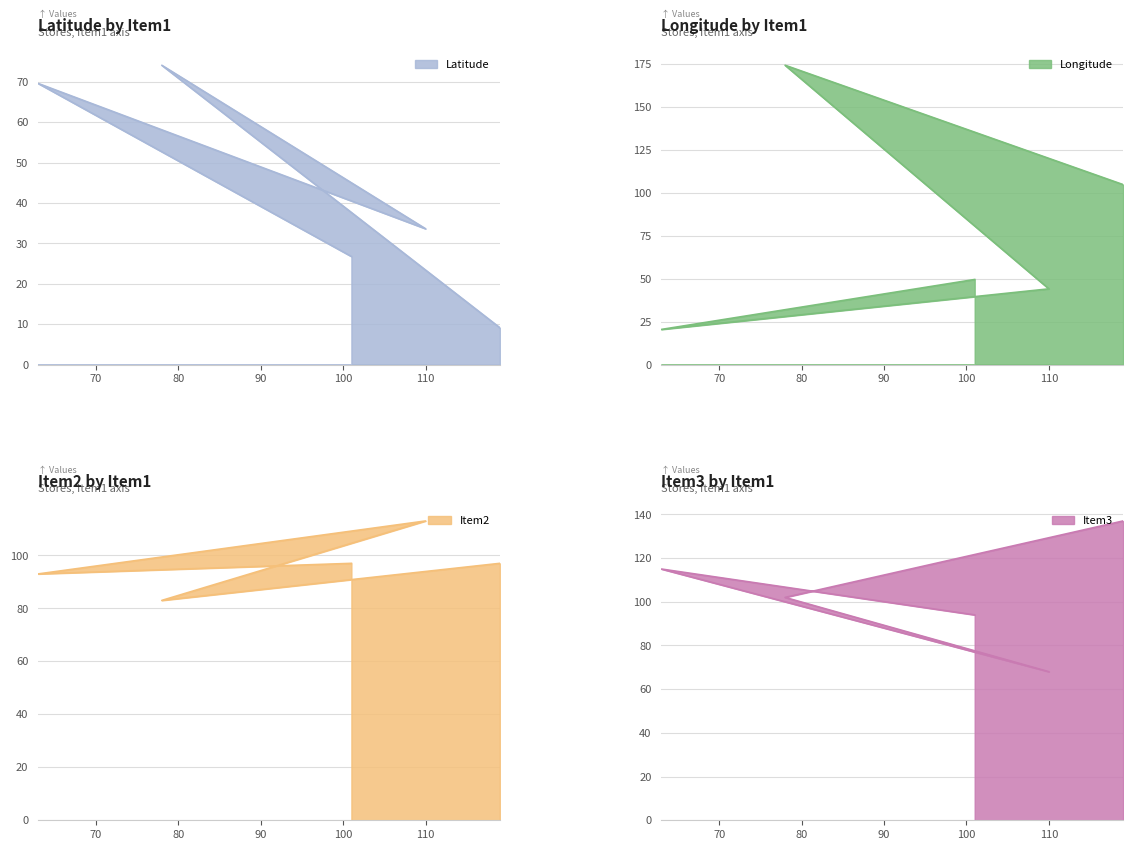

True or false: Item2 and Latitude cross at least once.

False